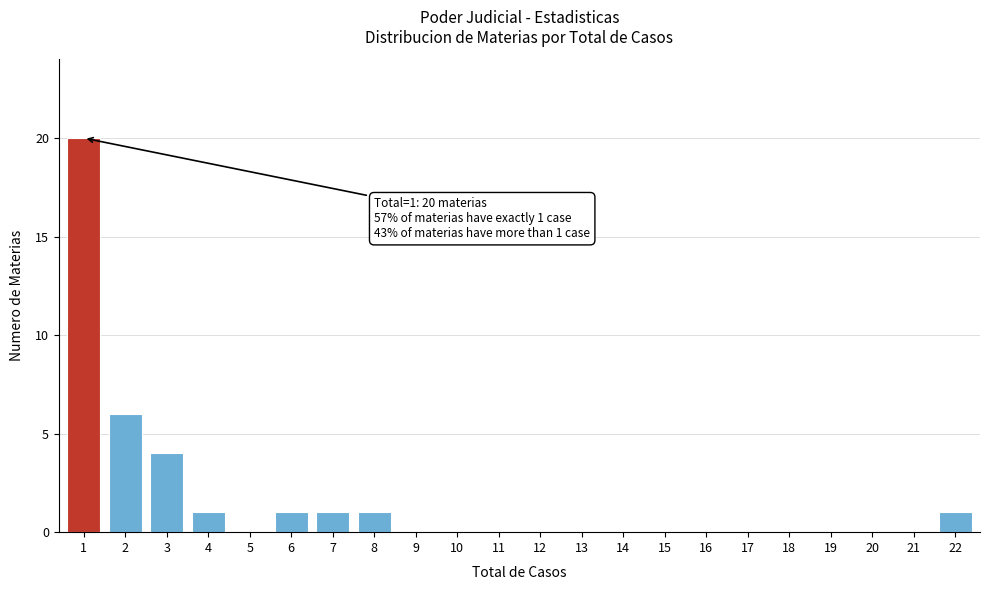

Reading right to left, list all the values displayed in this chart.

22=1	21=0	20=0	19=0	18=0	17=0	16=0	15=0	14=0	13=0	12=0	11=0	10=0	9=0	8=1	7=1	6=1	5=0	4=1	3=4	2=6	1=20